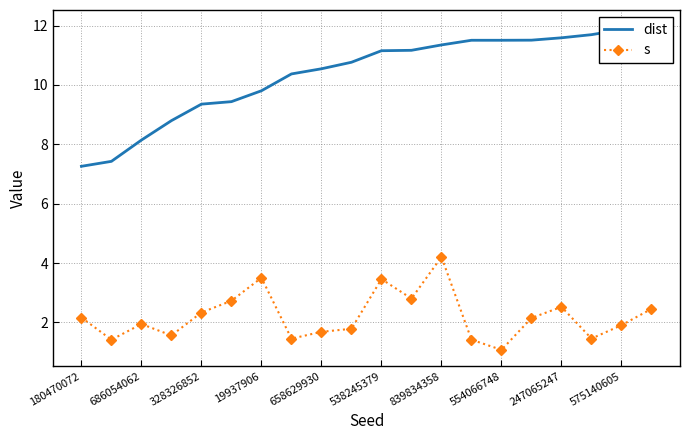

Which series has the largest total across all categories?

dist